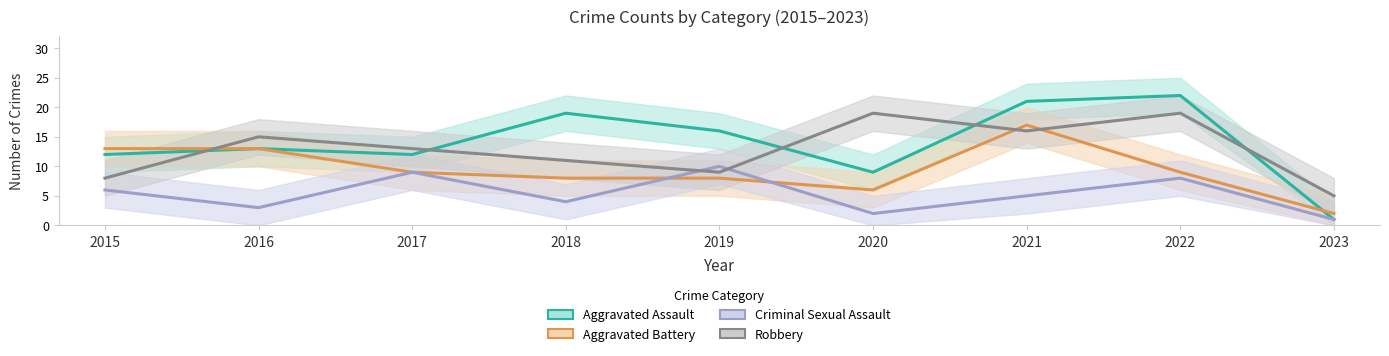

At 2016, list the series in order from largest to smallest.

Robbery, Aggravated Assault, Aggravated Battery, Criminal Sexual Assault